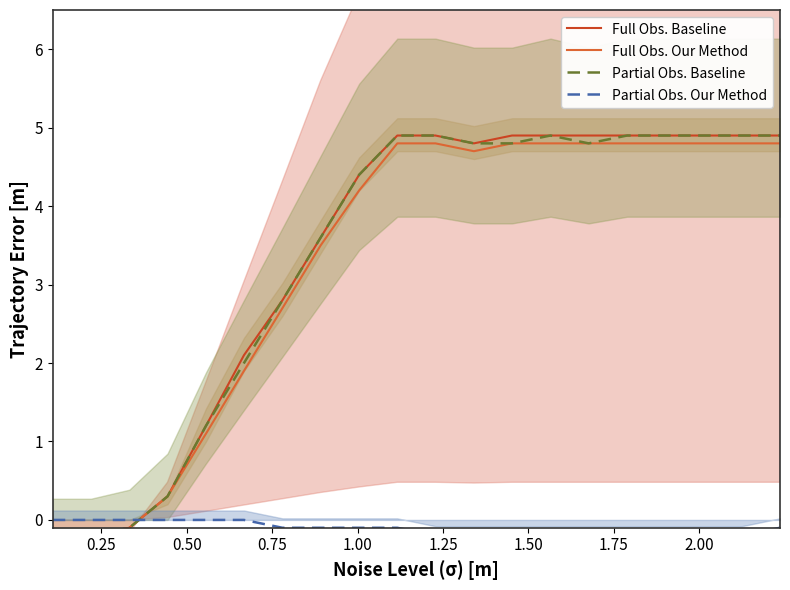

True or false: Full Obs. Baseline and Partial Obs. Our Method cross at least once.

True